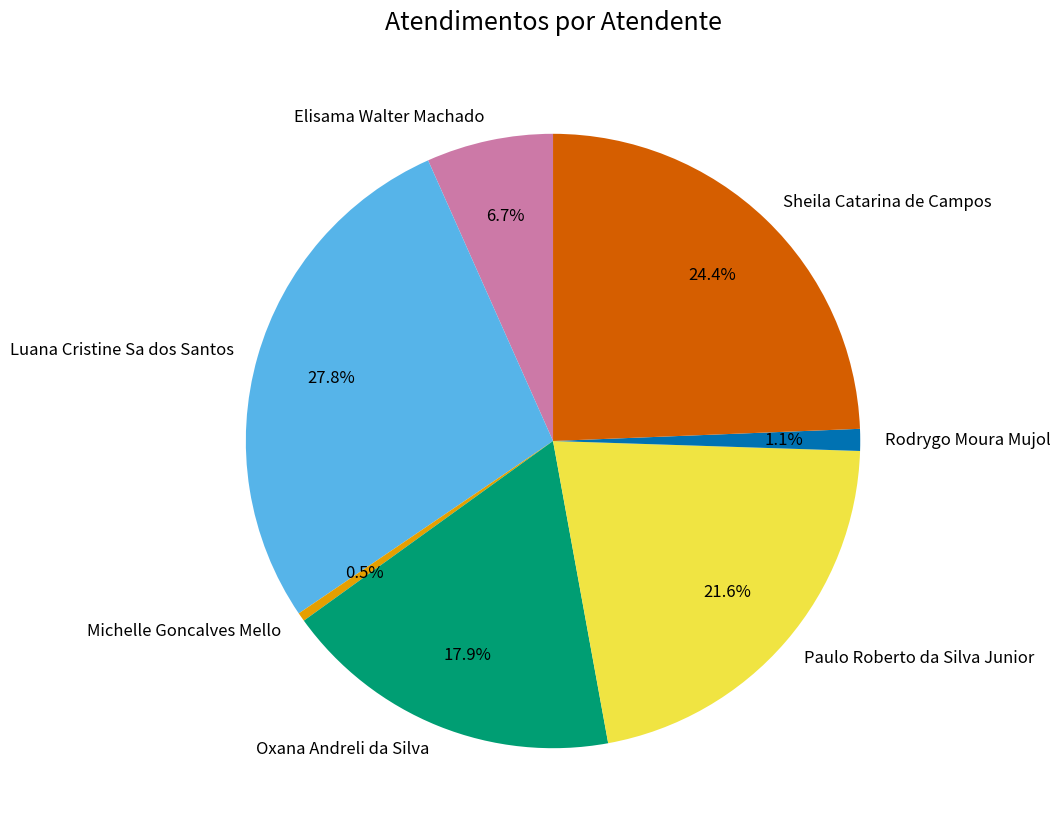

Between Elisama Walter Machado and Michelle Goncalves Mello, which is larger?

Elisama Walter Machado